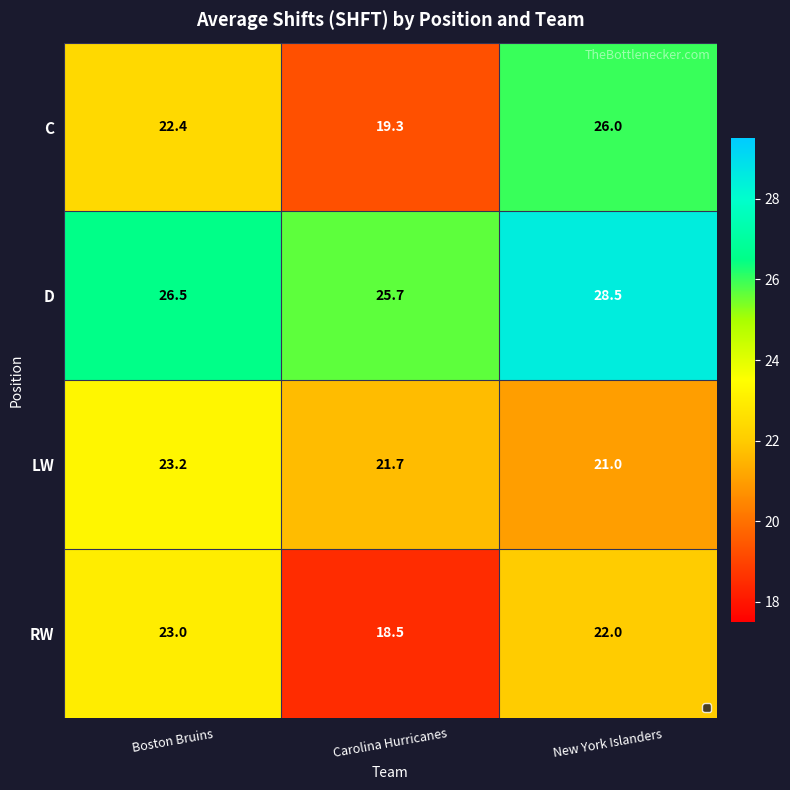

How many values in the LW series exceed 21?

2